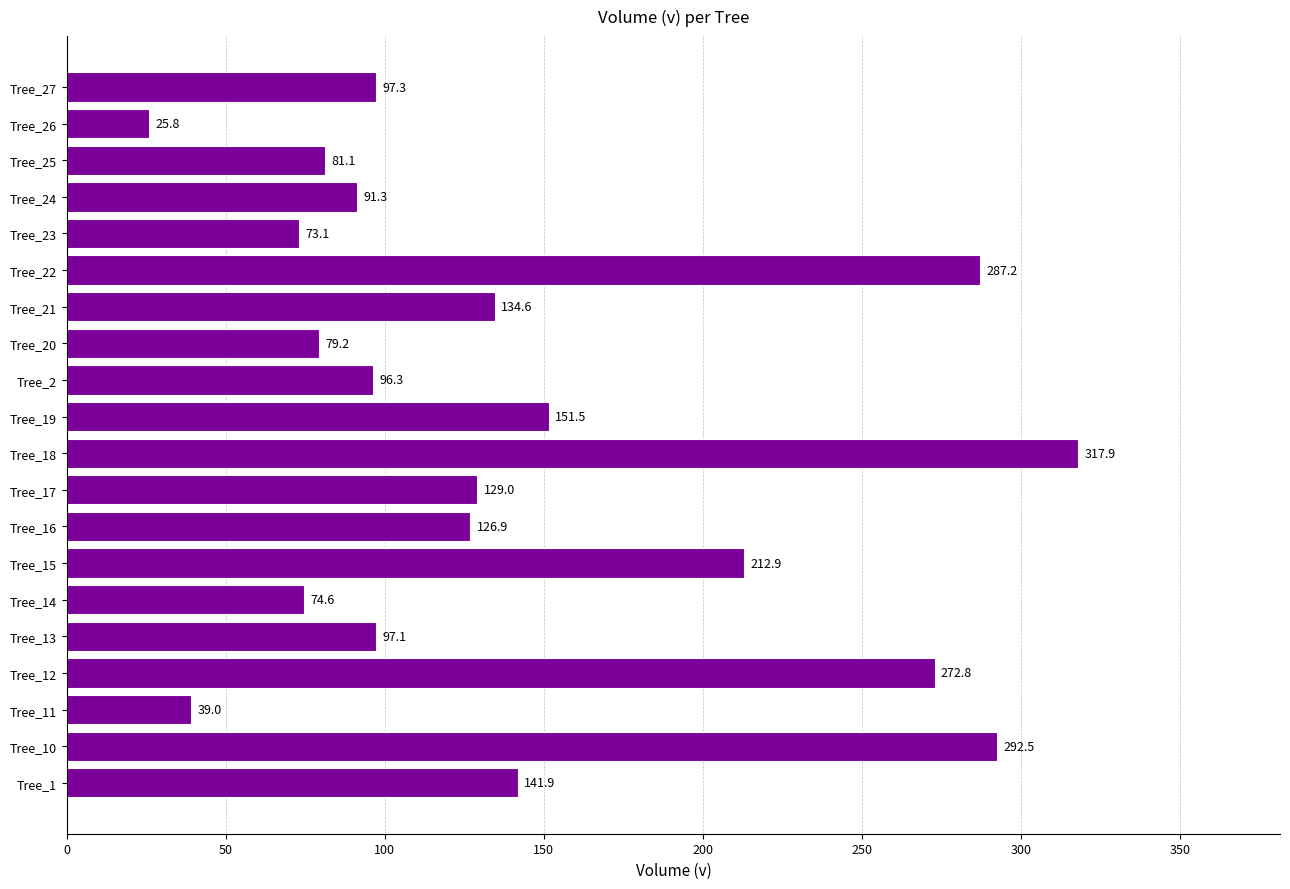

Which has a higher value, Tree_13 or Tree_17?

Tree_17